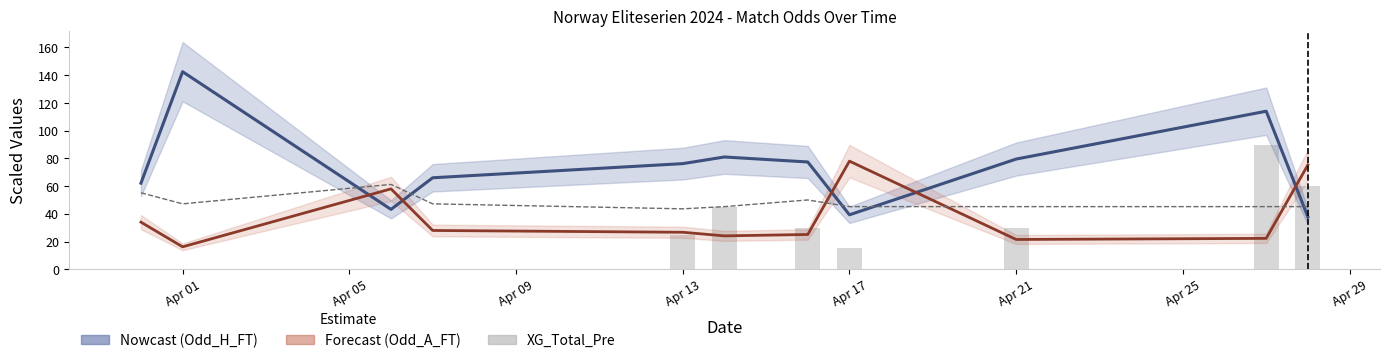

What is the spread (max minus min) of values at Apr 09?

61.2